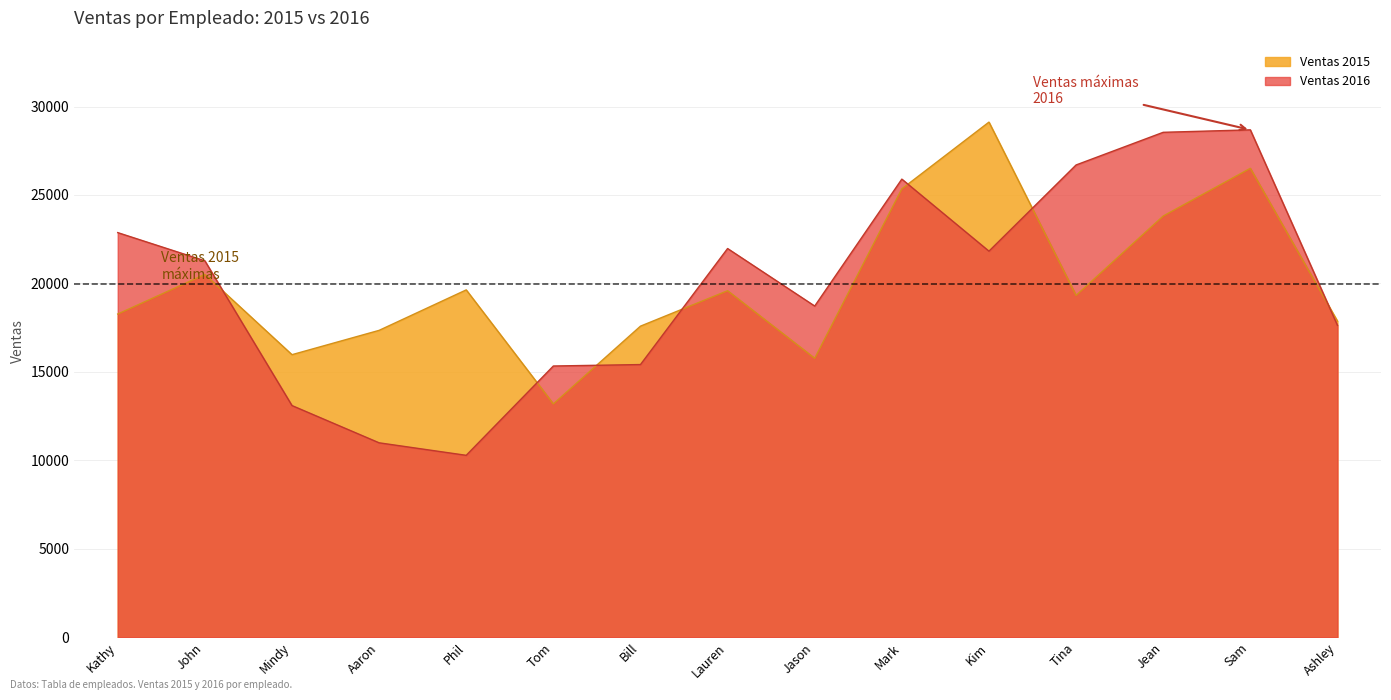

Is it true that Ventas 2016 equals 18721 at Jason?

True